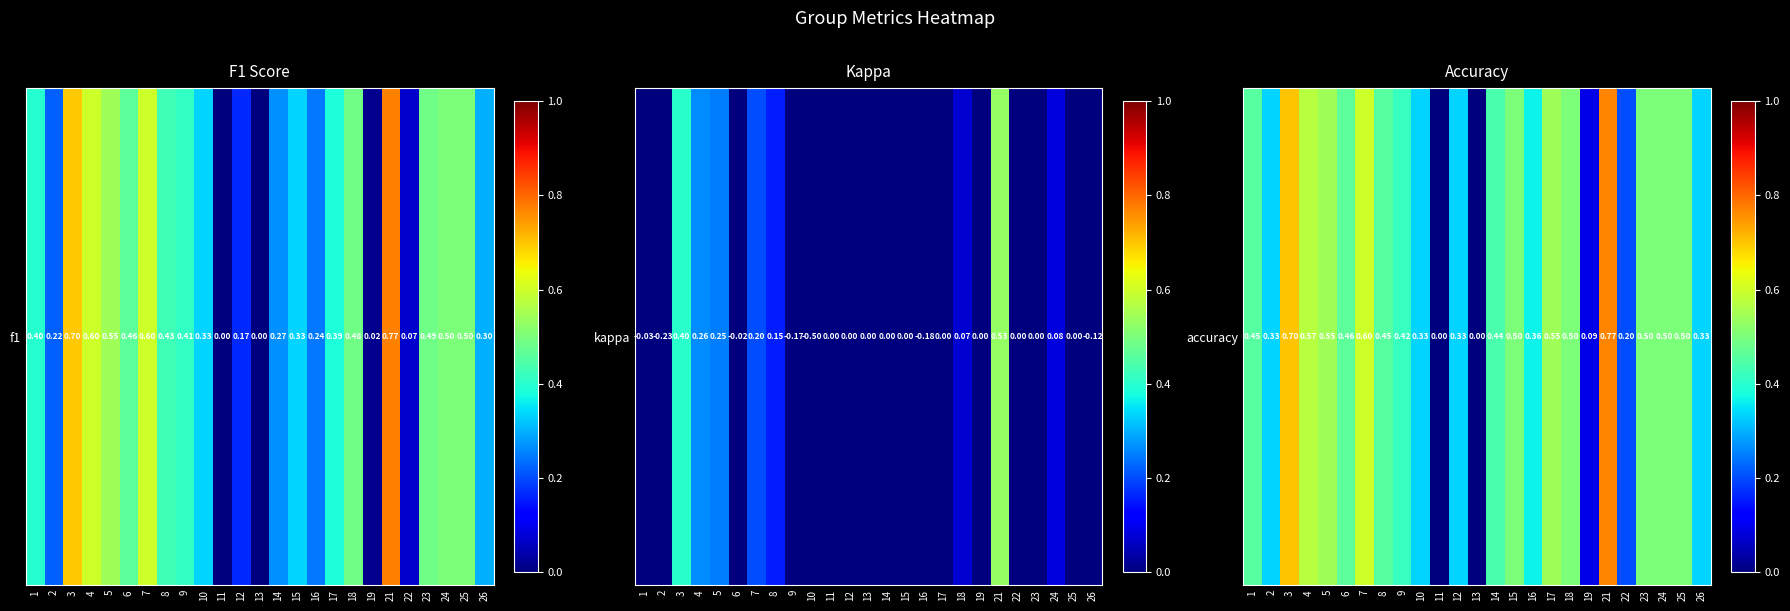

Which has a higher value, 3 or 7?

3